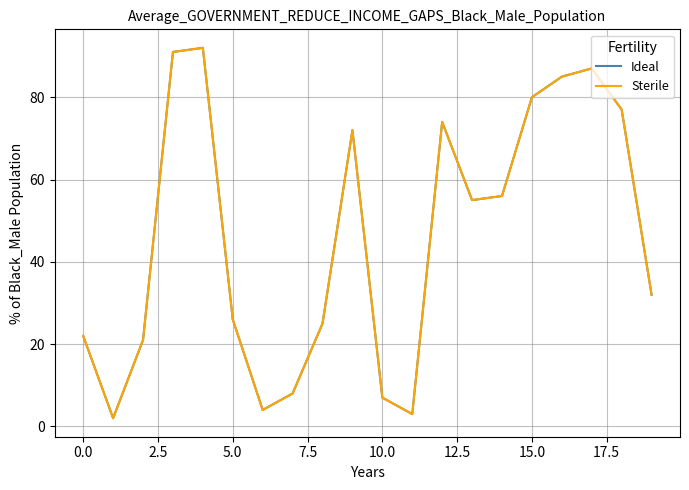

In Ideal, how many points are higher than both neighbors (excluding endpoints)?

4